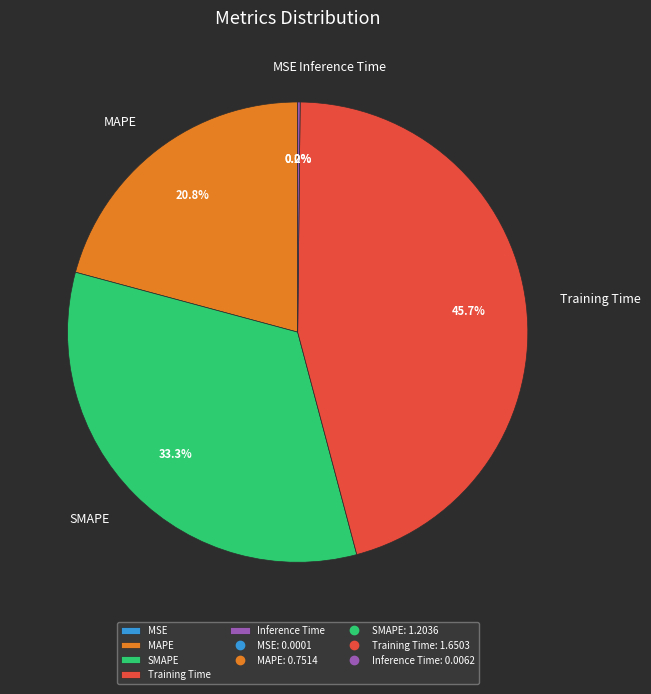

To the nearest percent, what is the difference between the largest and smallest slice percentages?

46%